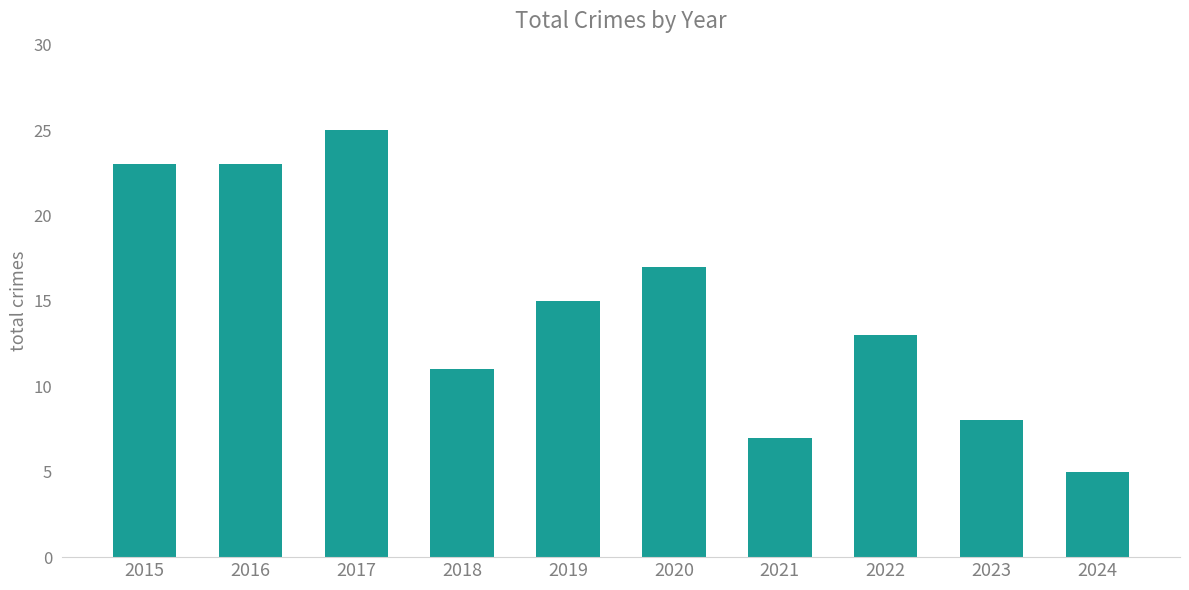

What is the difference between the maximum and minimum values?

20